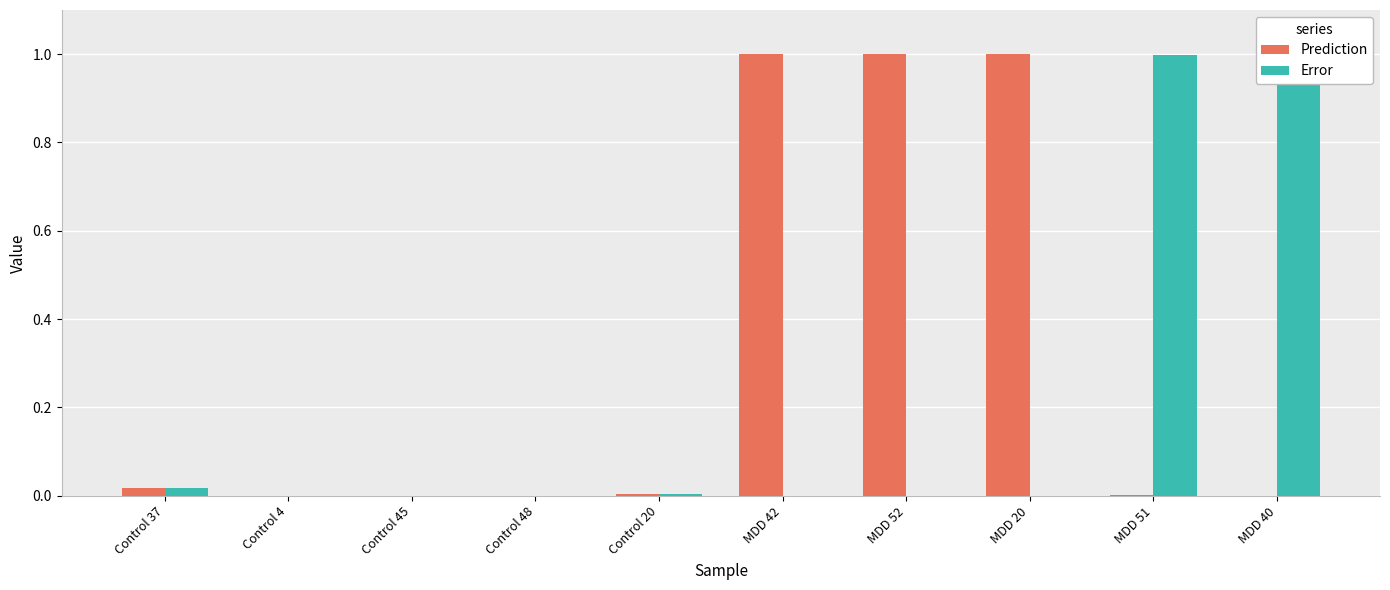

Is it true that Prediction equals 1.3 at MDD 42?

False